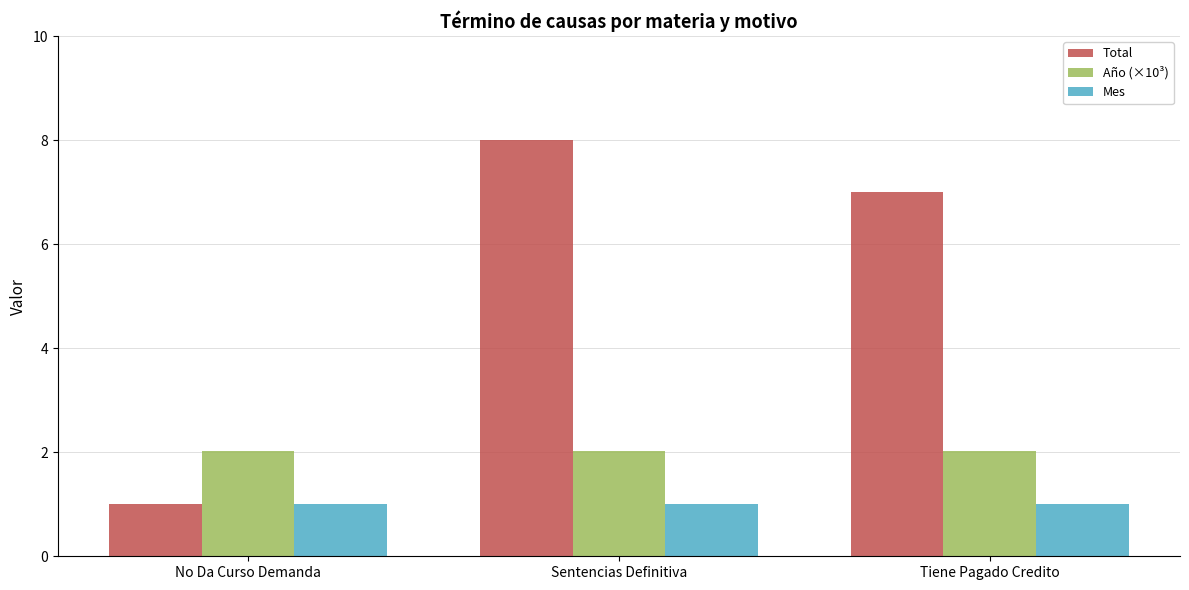

What is the spread (max minus min) of values at No Da Curso Demanda?

1.0